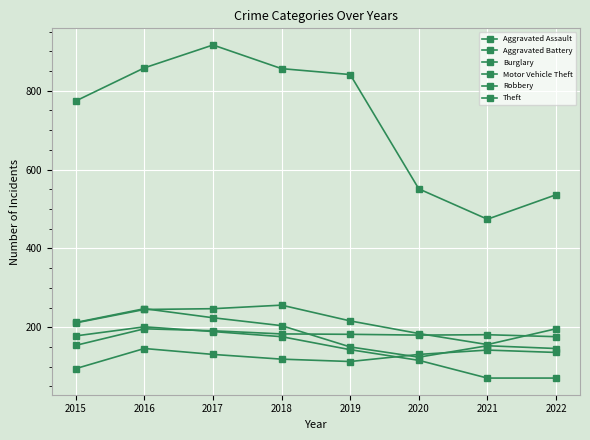

At which label does Motor Vehicle Theft first exceed 216?

2016